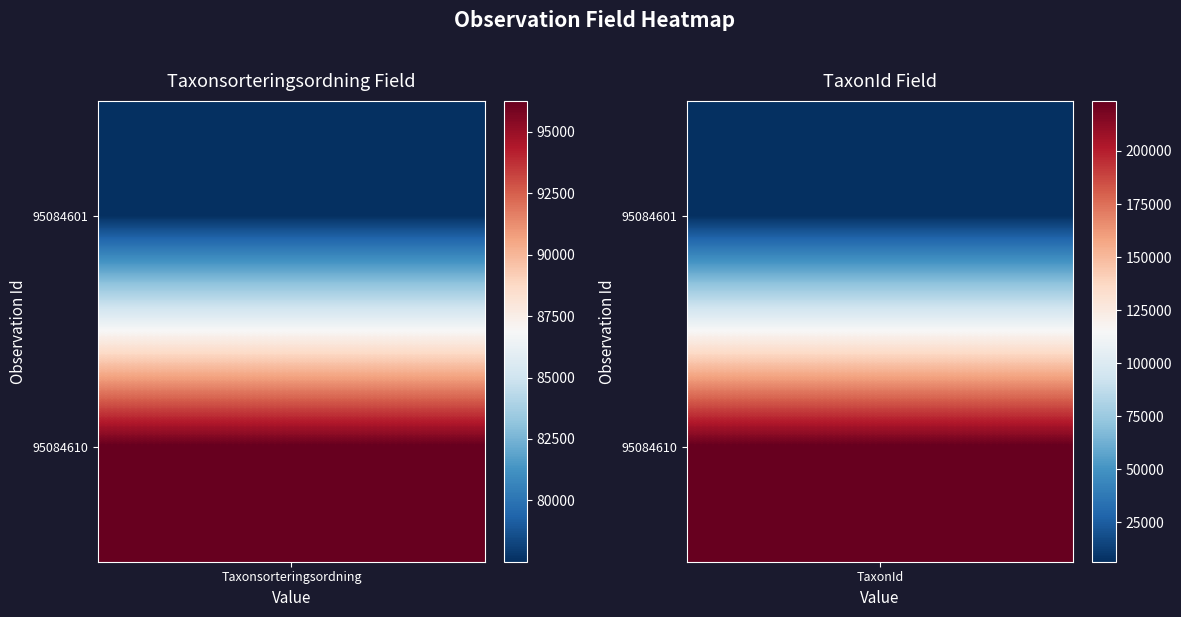

What is the sum of the 95084610 values at 1 and 0?

319851